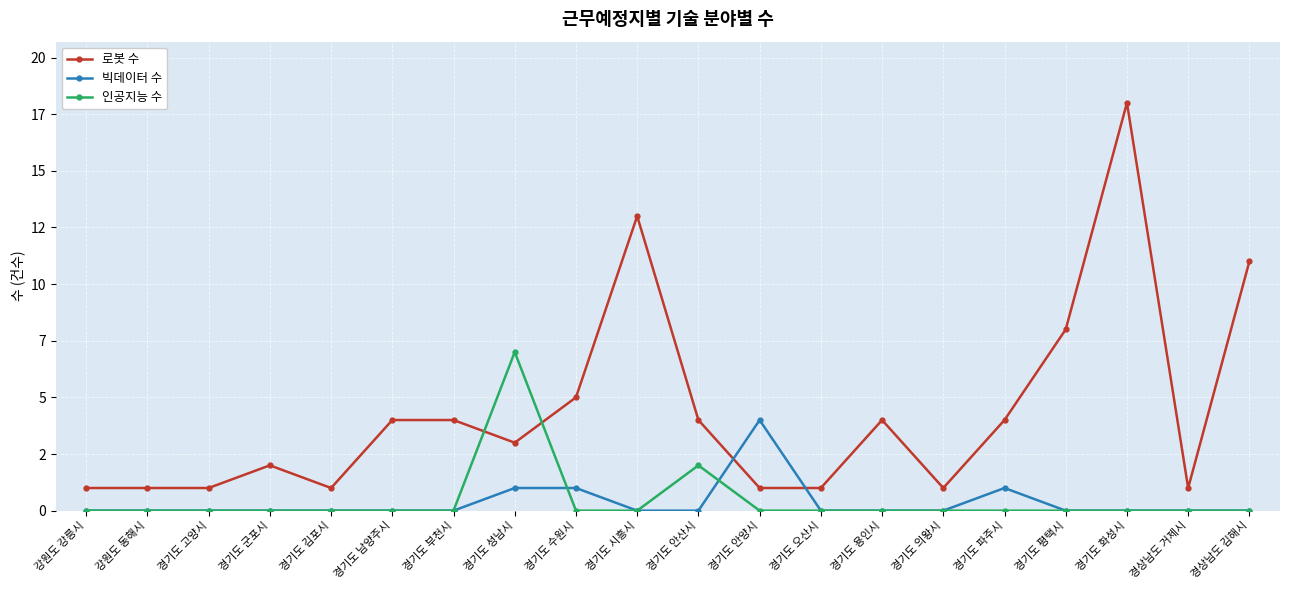

What are all the series names shown in the legend?

로봇 수, 빅데이터 수, 인공지능 수